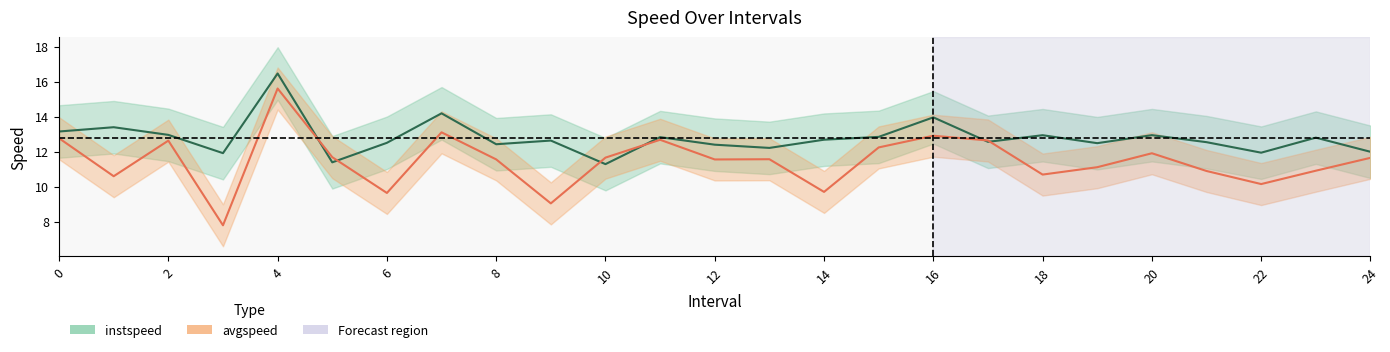

The avgspeed series shows 12.9 at 16.0. True or false?

True